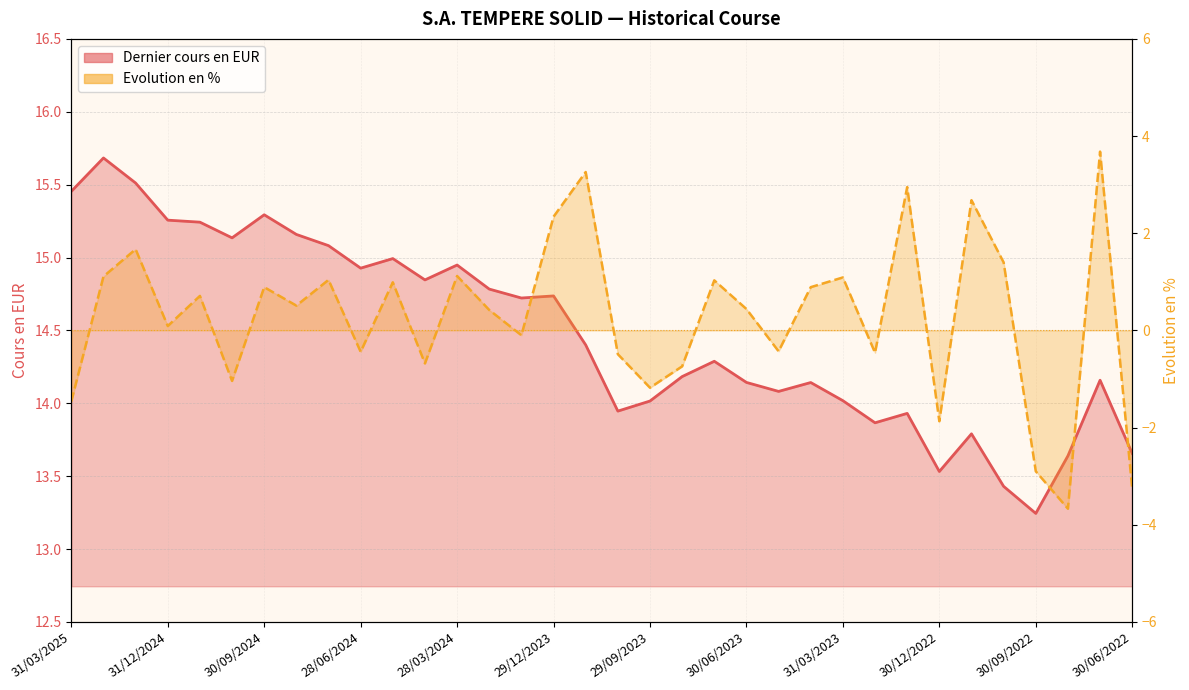

What is the sum of the Evolution en % values at 28/03/2024 and 30/09/2024?

2.0